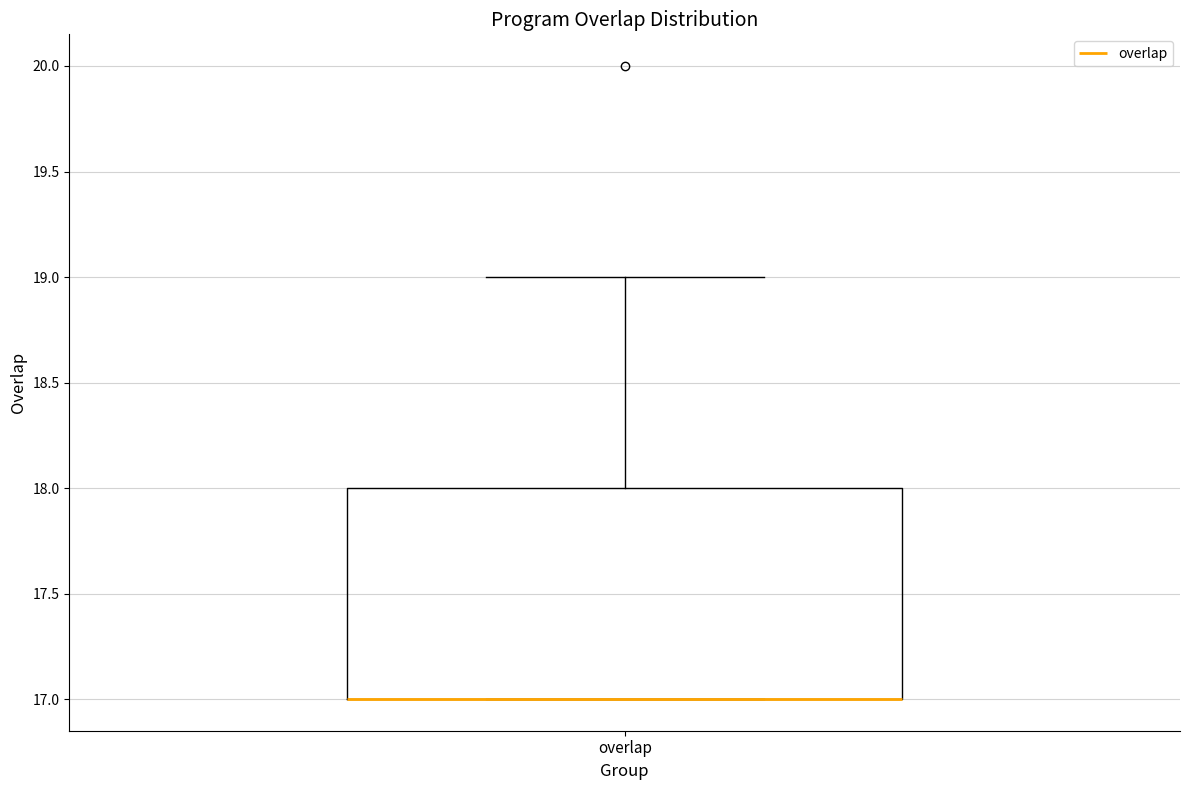

Read this box plot against the y-axis: the position of the median line, the range covered by the box, and the ends of both whiskers. The values are not printed on the chart, so give them approximately, as read against the axis.

median 17 (drawn on the box's lower edge), box 17 to 18, whiskers 17 to 19